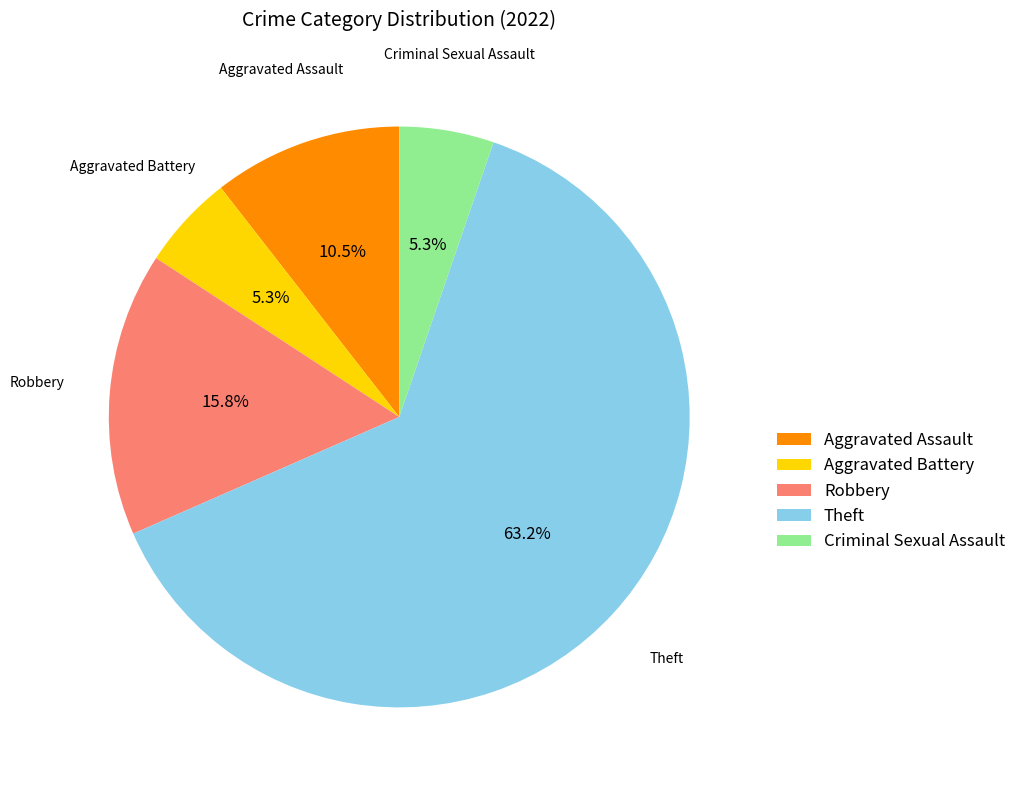

Which category has the biggest portion of the pie?

Theft